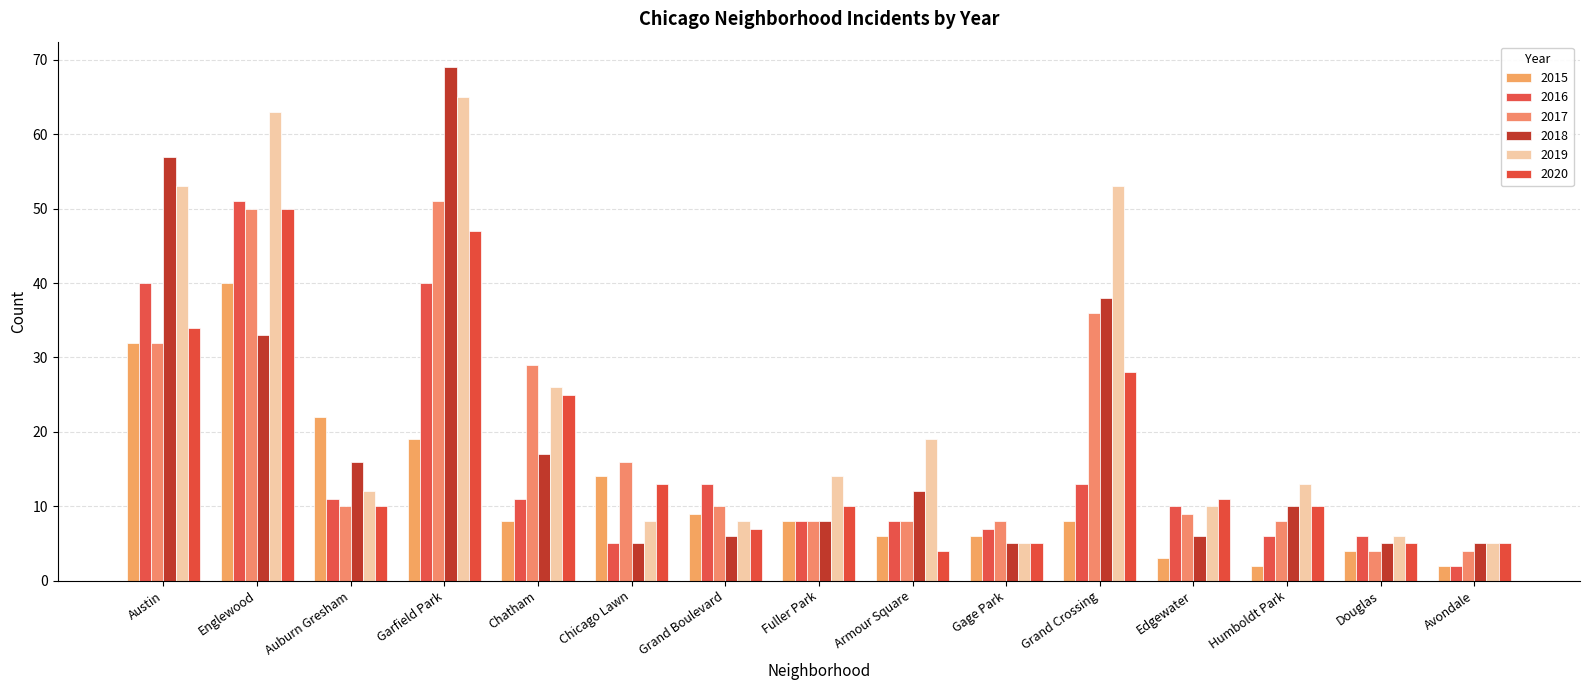

Reading left to right, transcribe all the data shown in this chart.

2015: 32	40	22	19	8	14	9	8	6	6	8	3	2	4	2
2016: 40	51	11	40	11	5	13	8	8	7	13	10	6	6	2
2017: 32	50	10	51	29	16	10	8	8	8	36	9	8	4	4
2018: 57	33	16	69	17	5	6	8	12	5	38	6	10	5	5
2019: 53	63	12	65	26	8	8	14	19	5	53	10	13	6	5
2020: 34	50	10	47	25	13	7	10	4	5	28	11	10	5	5